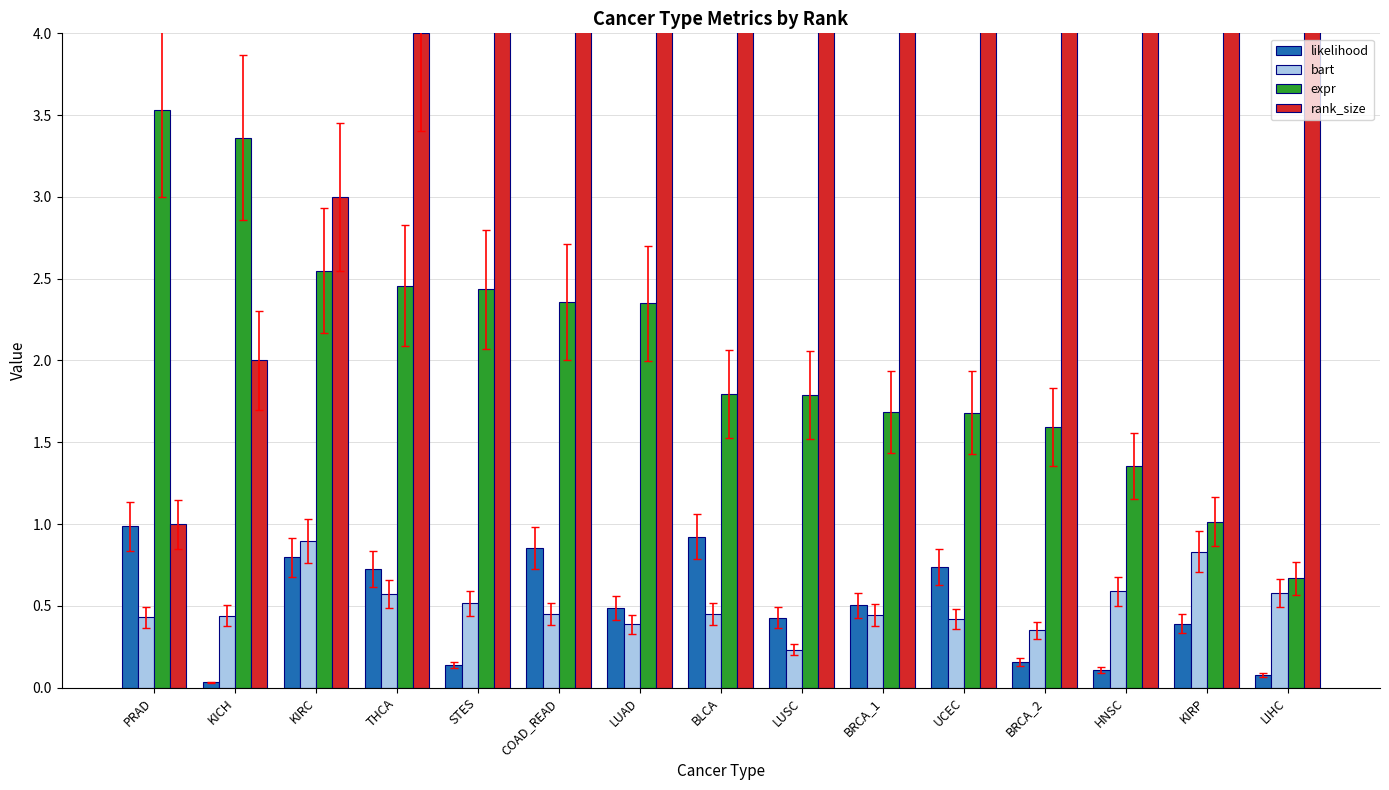

What is the total value across all series at KICH?

5.8